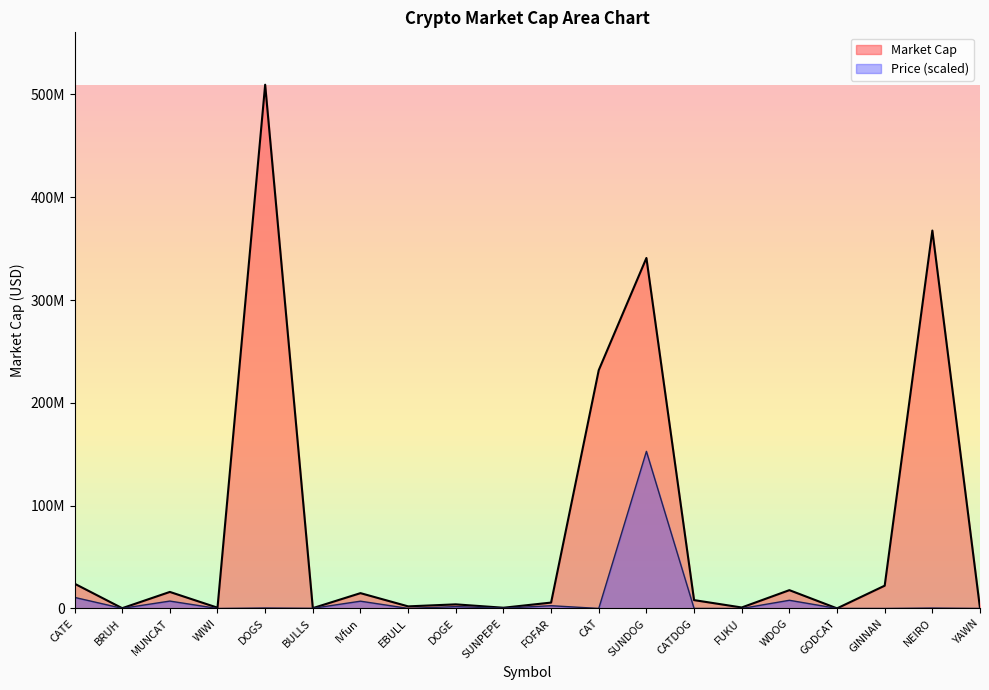

Rank the series by their maximum value, from lowest to highest.

Price (scaled), Market Cap